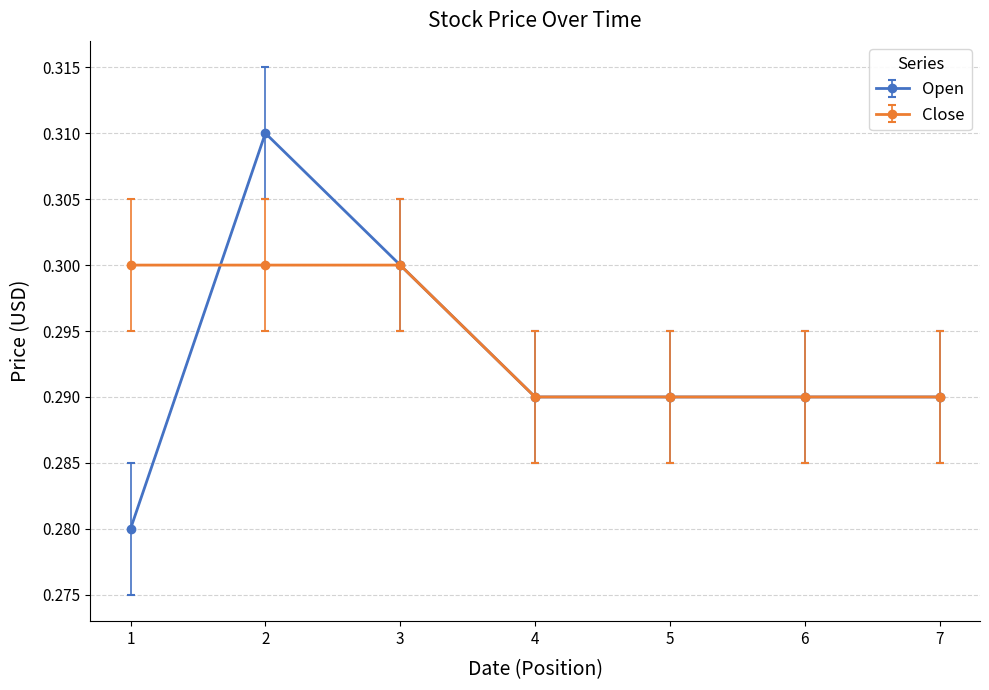

At which category is the sum across all series the highest?

2